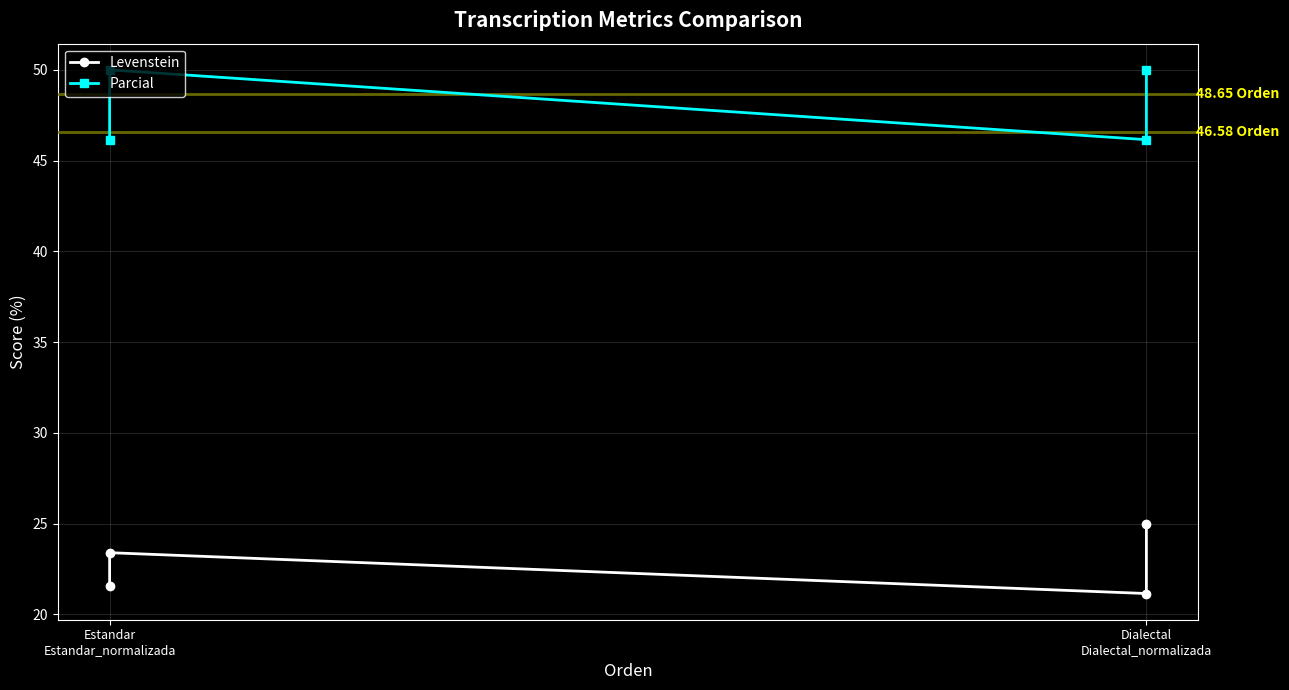

Which label corresponds to the largest value in the chart?

Estandar Estandar_normalizada